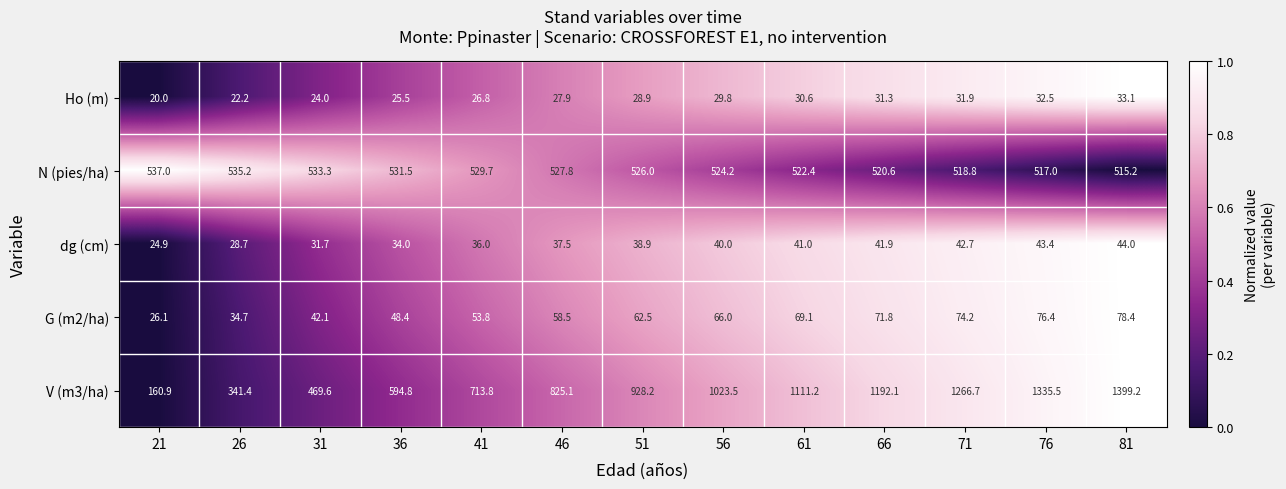

The value of G (m2/ha) at 76 is 49.1. True or false?

False